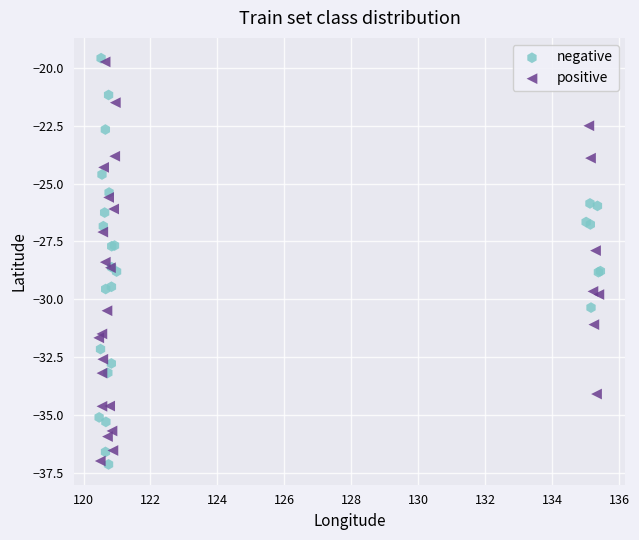

What are all the series names shown in the legend?

negative, positive